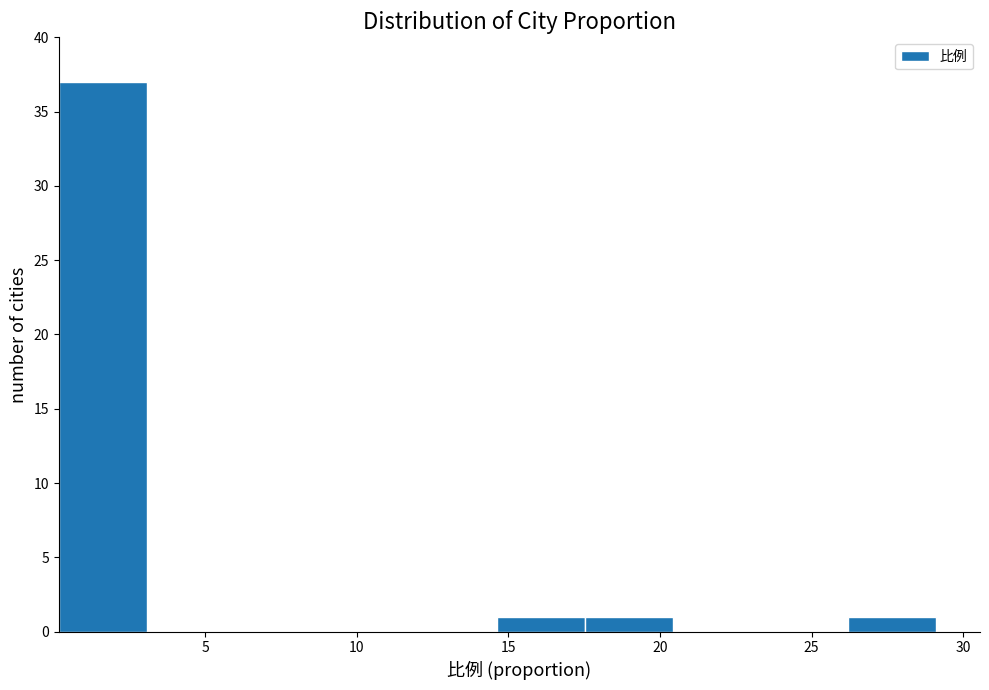

Reading left to right, transcribe this chart: for each bar, give the range it covers on the x-axis and its height. Neither the bar edges nor the heights are printed on the chart, so give them approximately, as read against the axes.

0.0 to 3.0: 37
3.0 to 6.0: 0
6.0 to 9.0: 0
9.0 to 11.5: 0
11.5 to 14.5: 0
14.5 to 17.5: 1
17.5 to 20.5: 1
20.5 to 23.5: 0
23.5 to 26.0: 0
26.0 to 29.0: 1